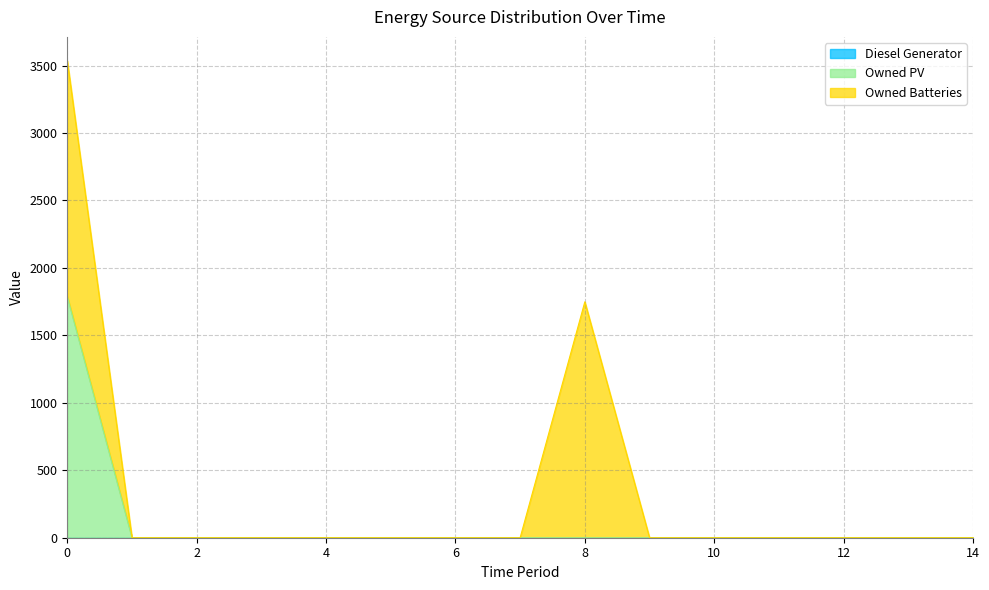

How many lines are shown in the chart?

3